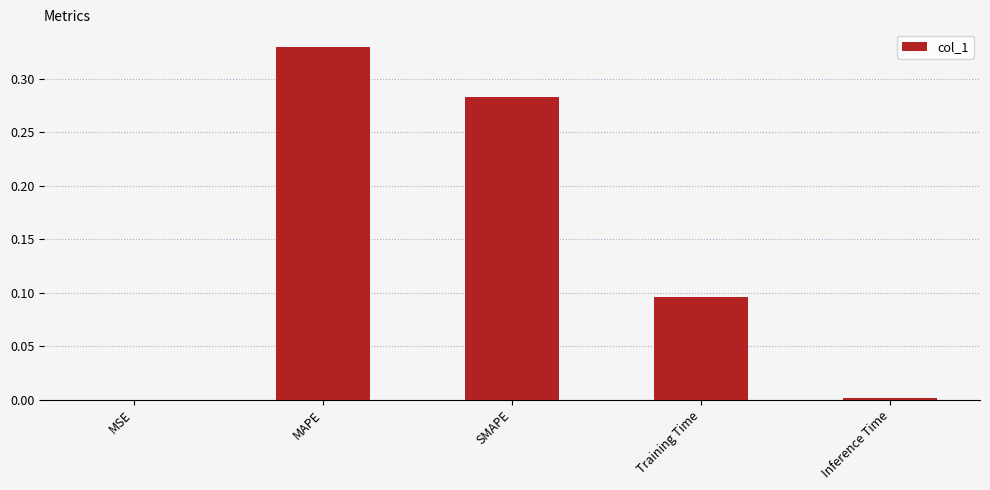

What is the sum of all values?

0.7